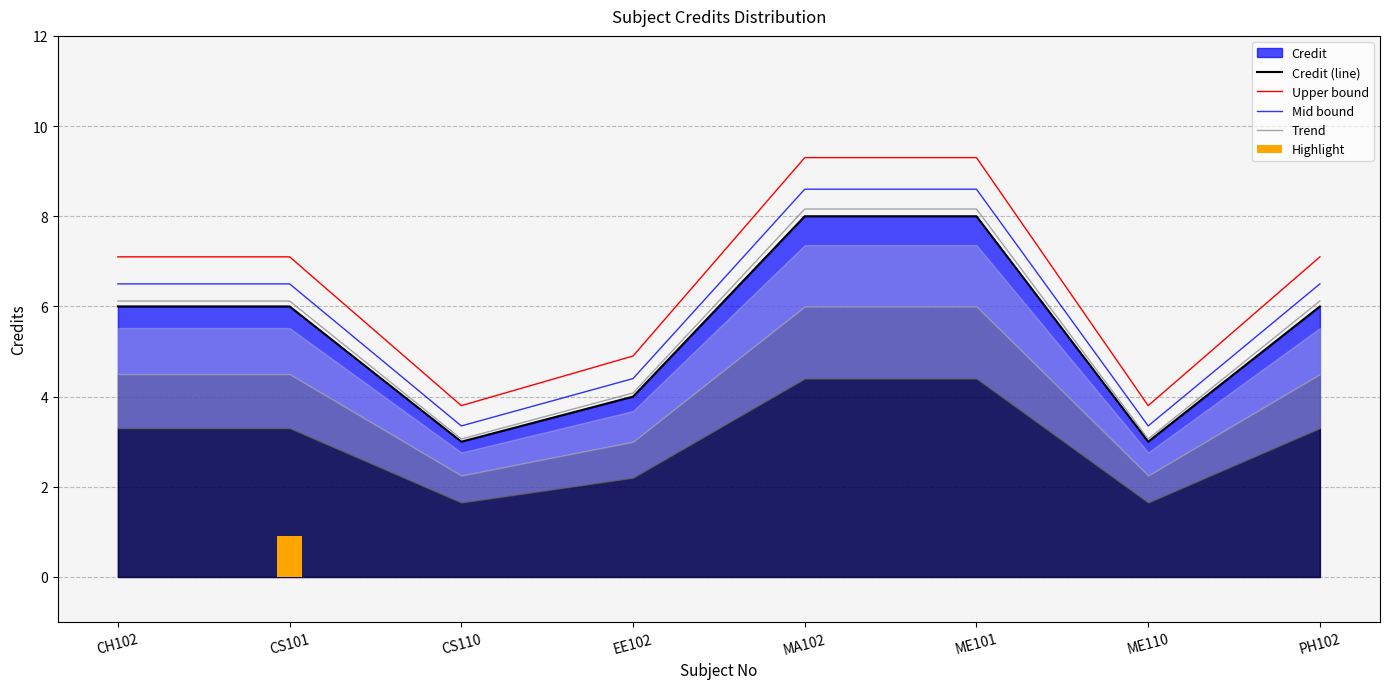

Is it true that Upper bound equals 6.1 at ME101?

False